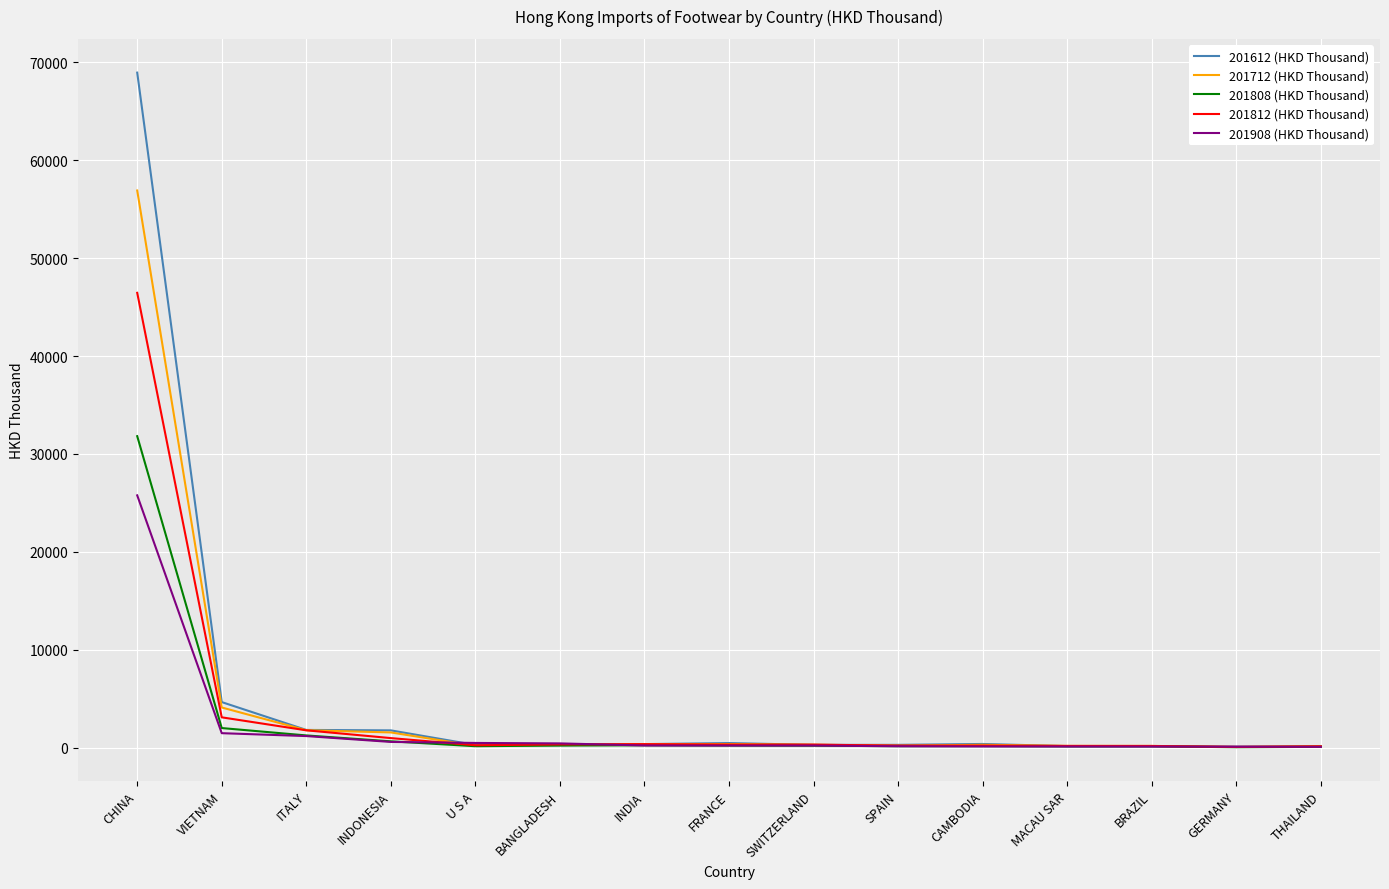

What is the highest value of the 201812 (HKD Thousand) series?

46452.8